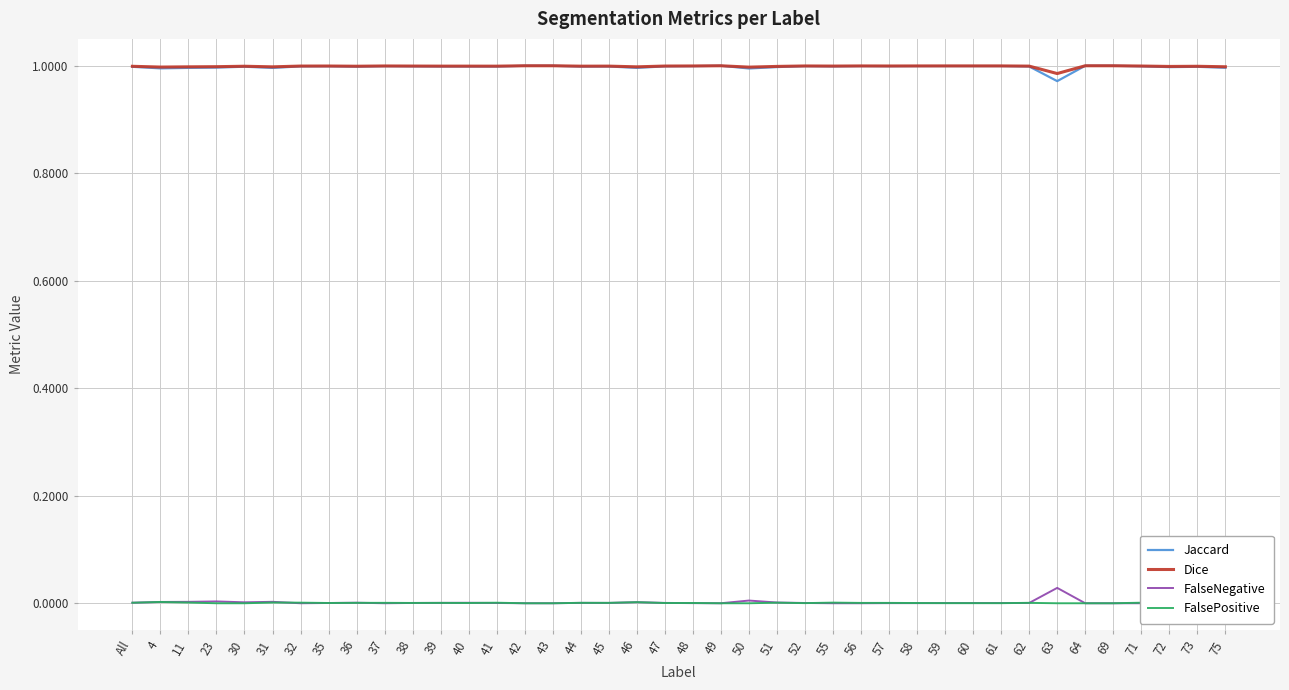

Does the chart have visible grid lines?

Yes